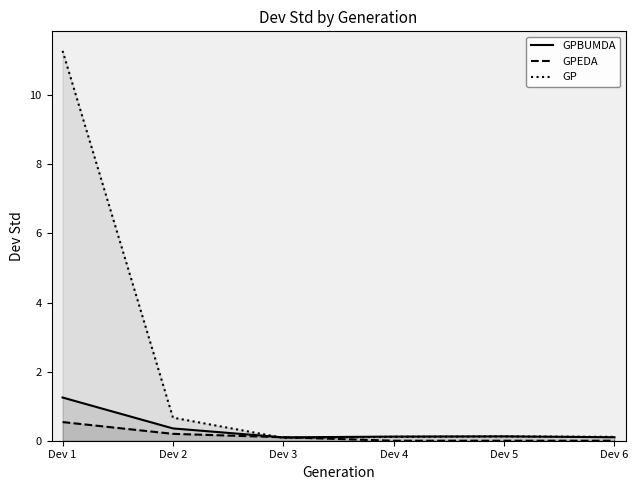

What is the value of the GPBUMDA point at the 2nd from the left?

0.4